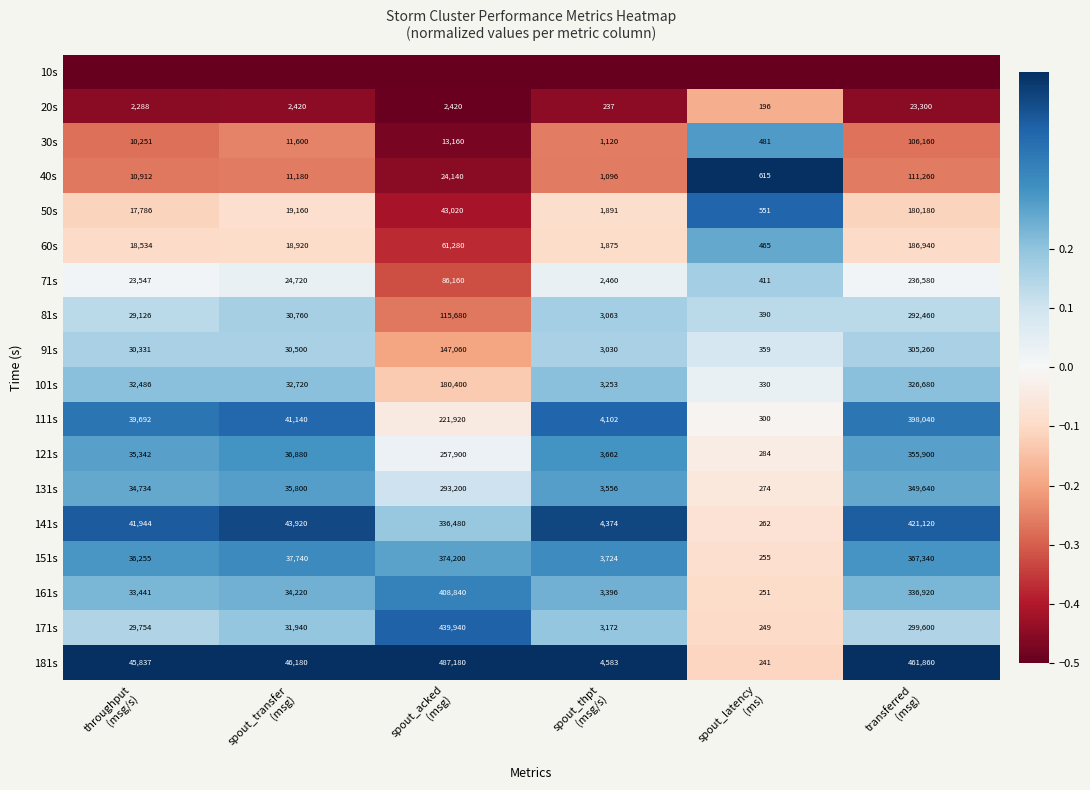

What is the spread (max minus min) of values at spout_transfer
(msg)?

1.0